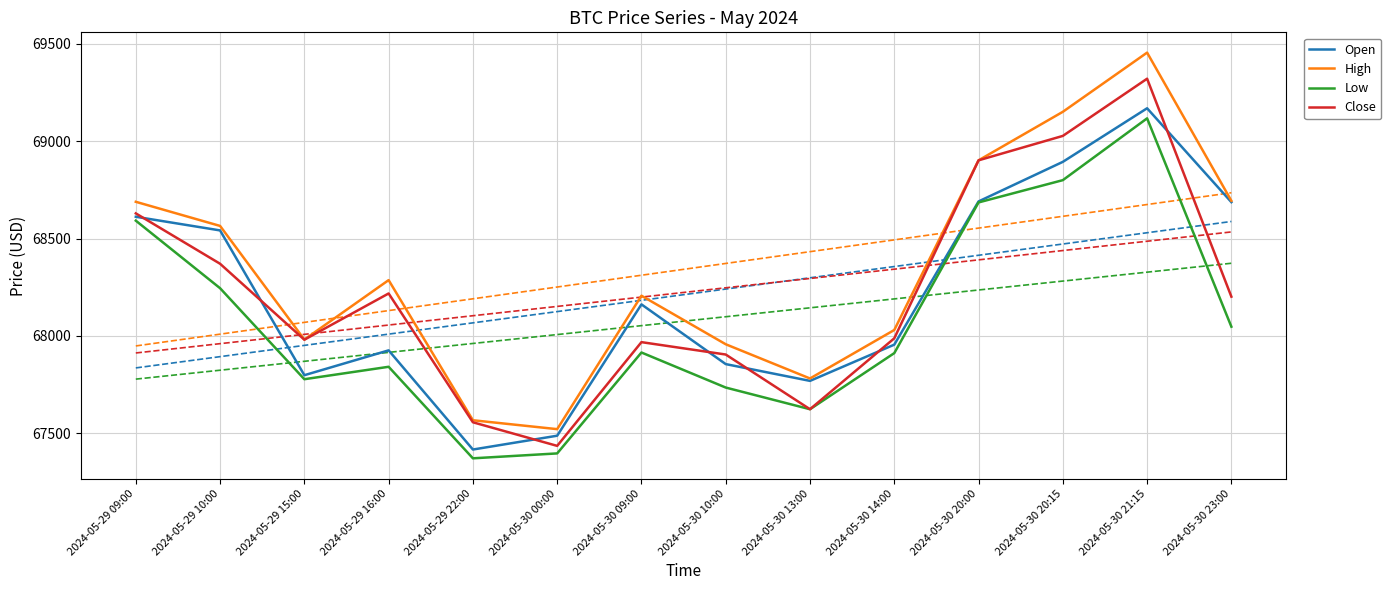

What is the sum of the Low values at 2024-05-30 10:00 and 2024-05-30 21:15?

136852.2